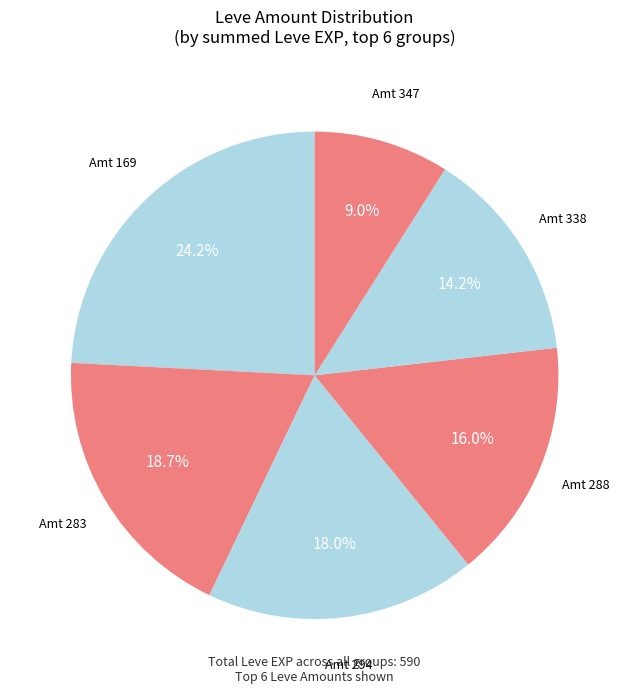

Is there any slice that represents more than half of the pie?

No